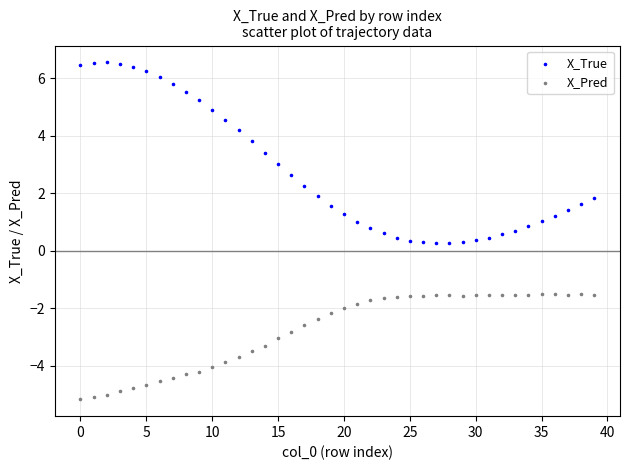

Which series reaches the minimum Y coordinate?

X_Pred